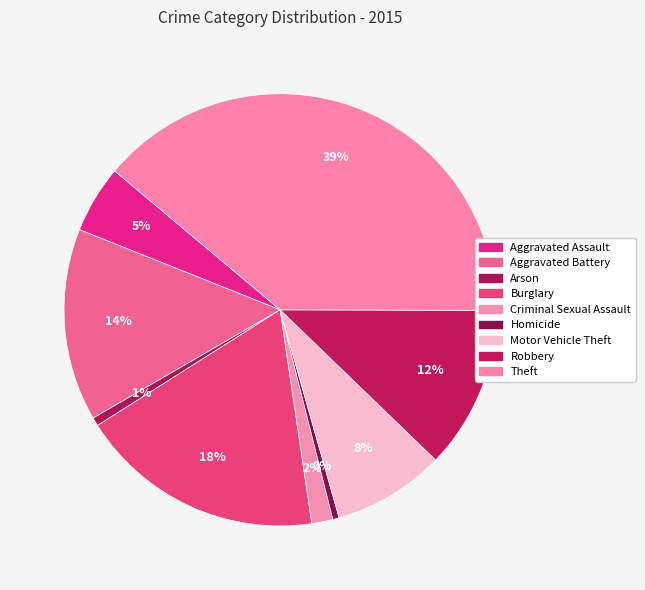

Is Theft the majority of the pie?

No